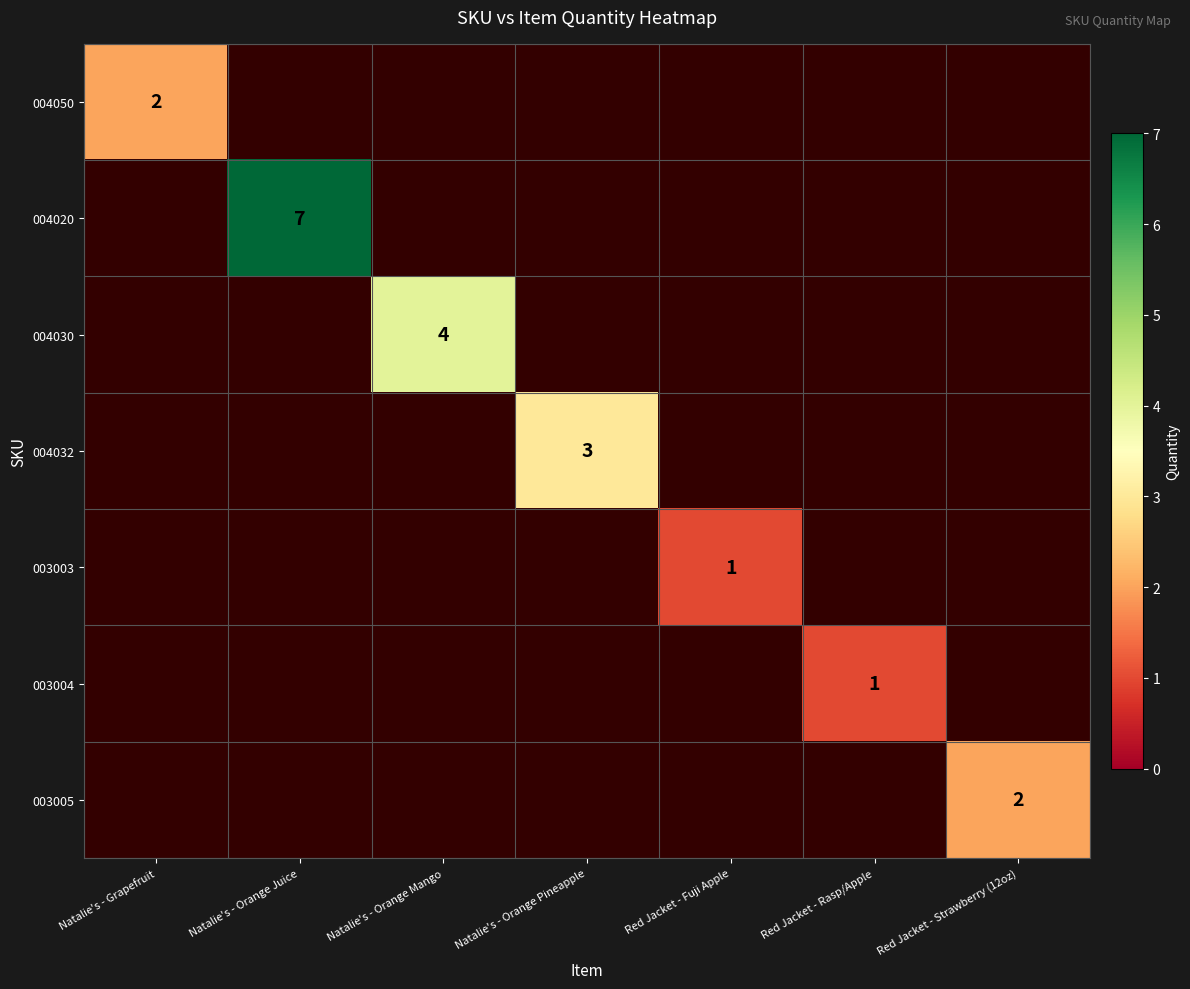

Is it true that 004032 equals 5 at Natalie's - Orange Pineapple?

False